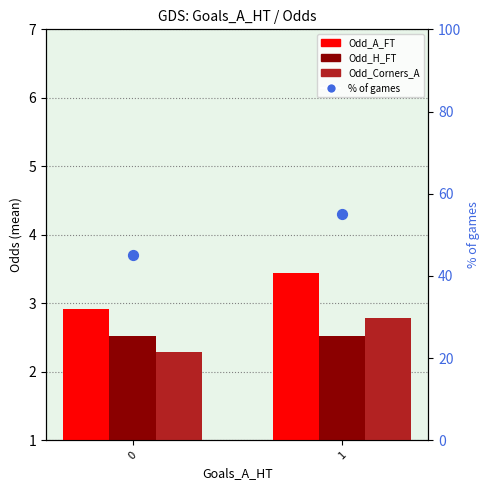

Which series has the largest total across all categories?

% of games